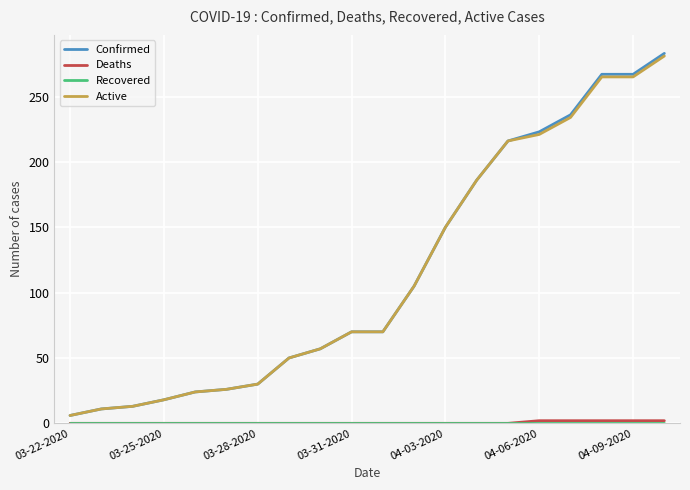

What is the maximum value for Confirmed?

283